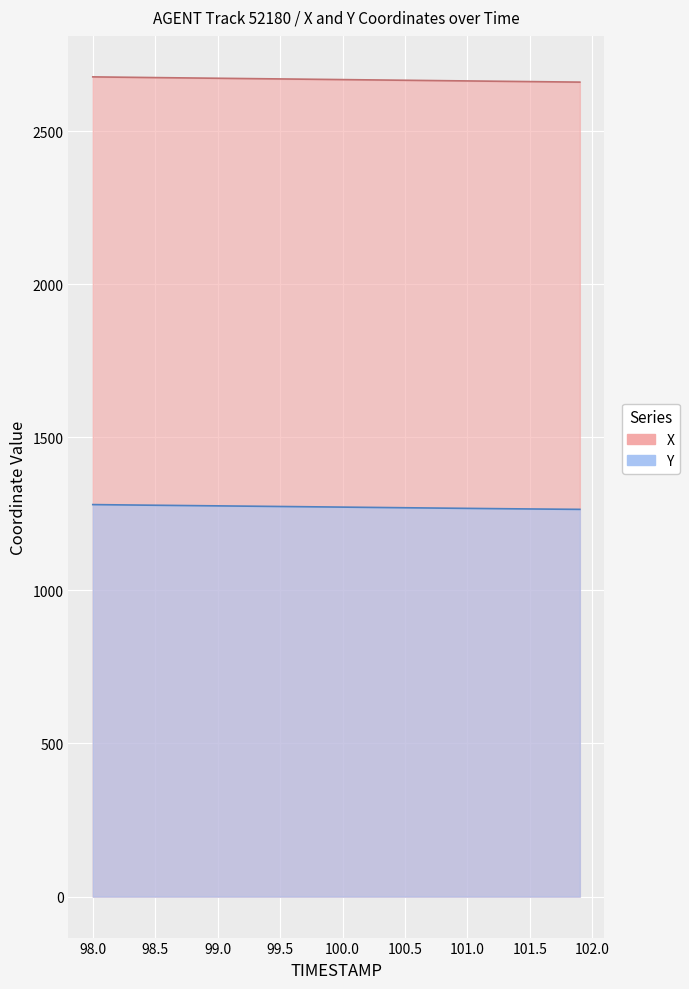

What is the minimum value shown in the chart?

1264.5